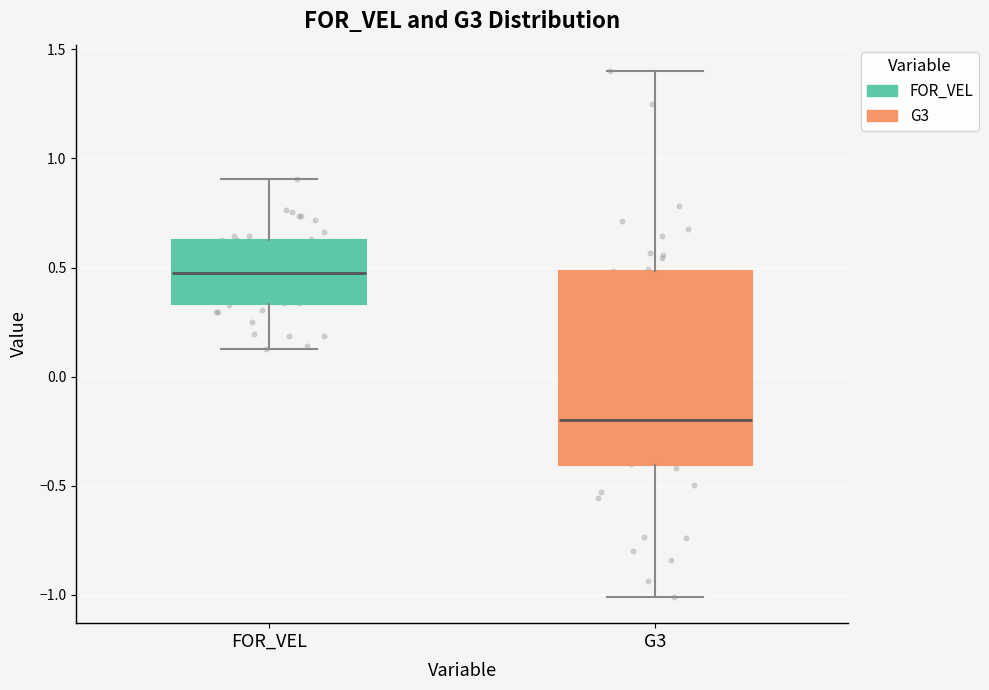

Comparing the boxes themselves (not the whiskers), which one is the tallest?

G3